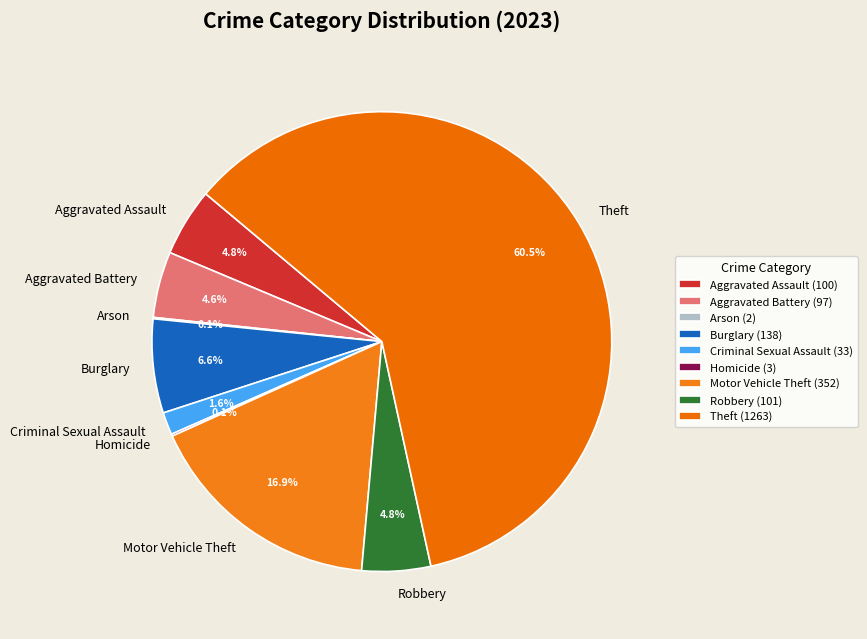

What percentage is NOT represented by Aggravated Assault?

95.2%